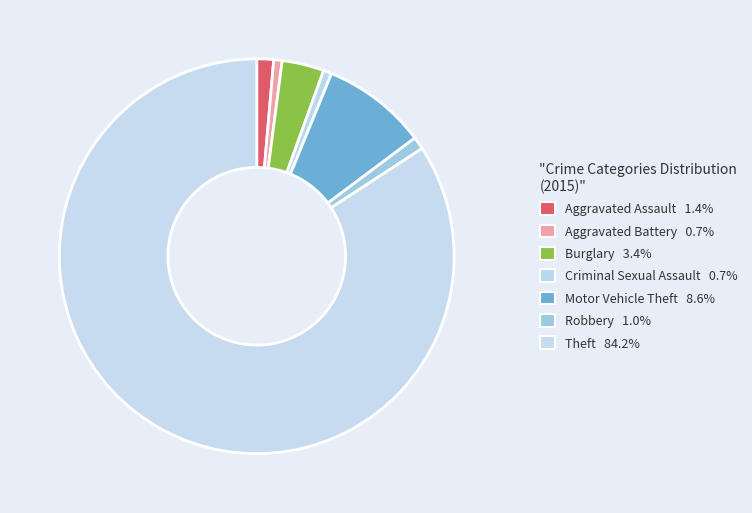

What portion of the pie excludes Aggravated Battery?

99.3%